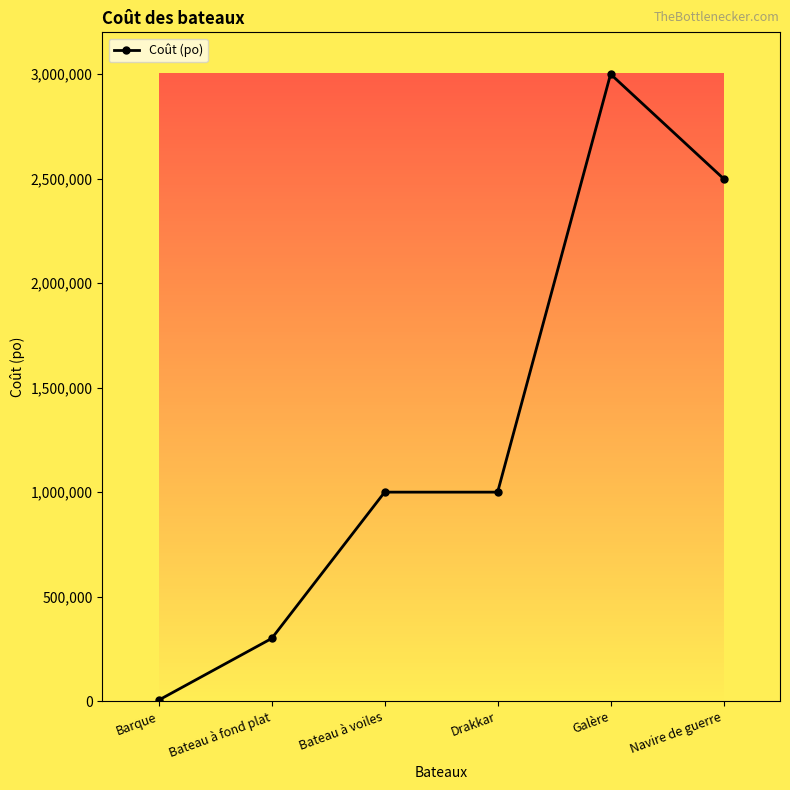

What is the change in value from Bateau à fond plat to Galère?

+2700000